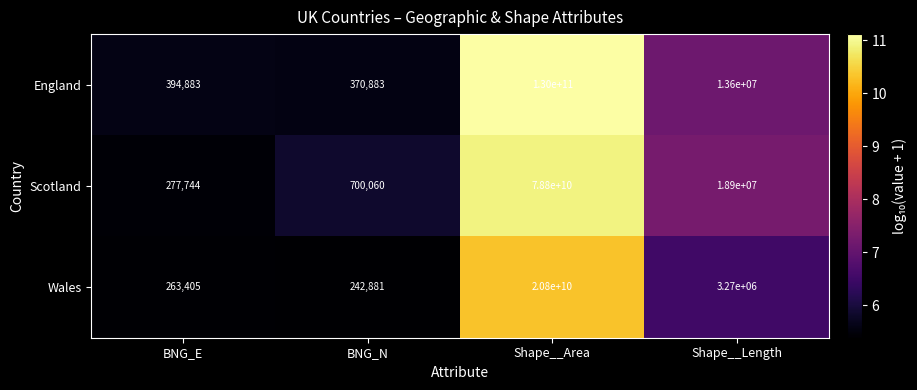

How many distinct data groups are displayed?

3